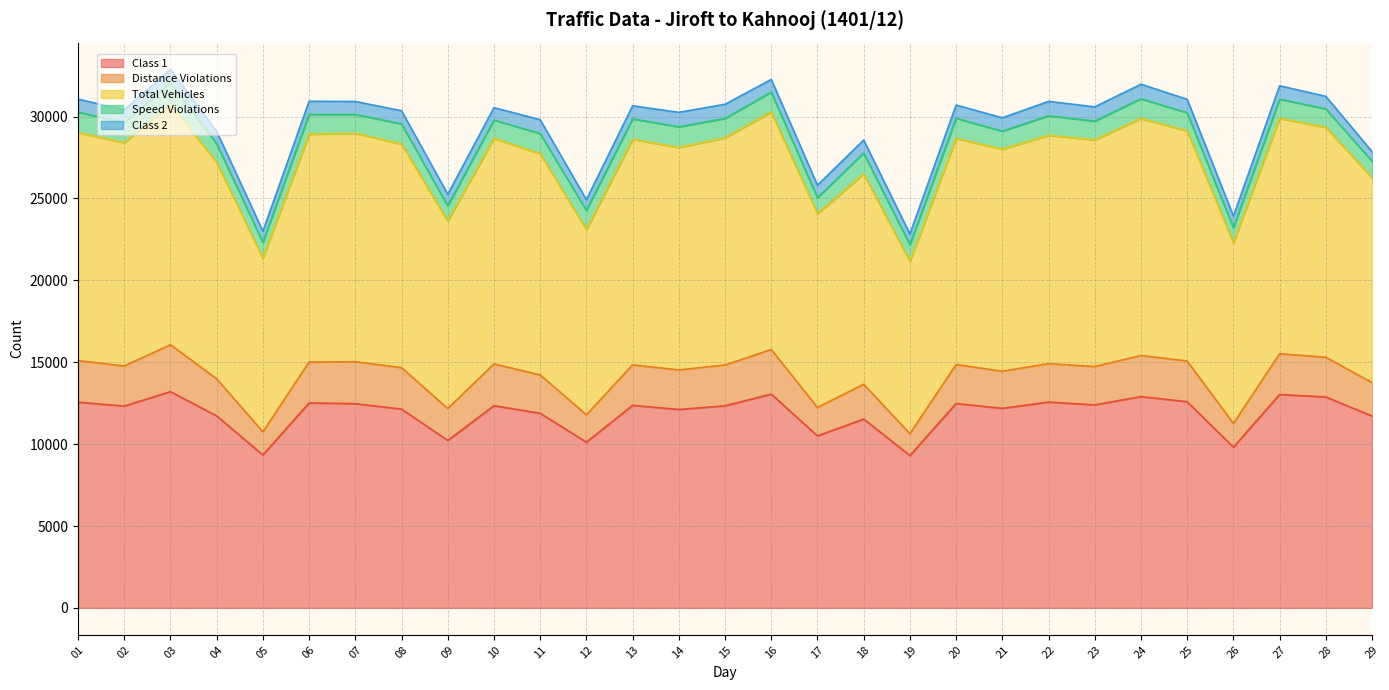

What is the total value across all series at 18?

28566